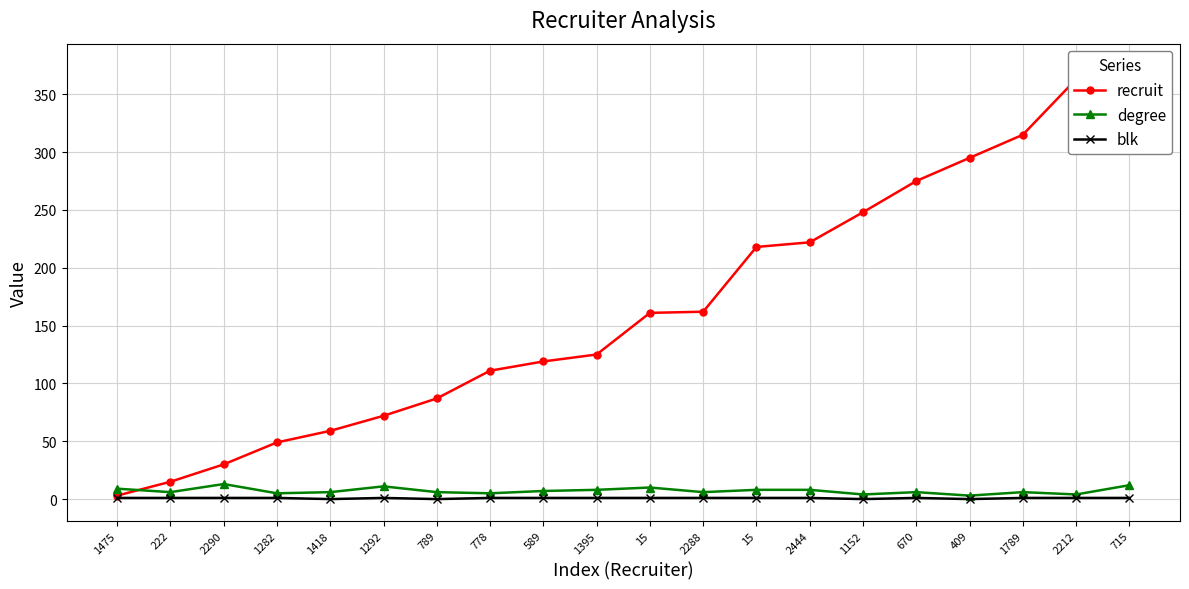

What is the difference between the recruit values at 15 and 15?

57